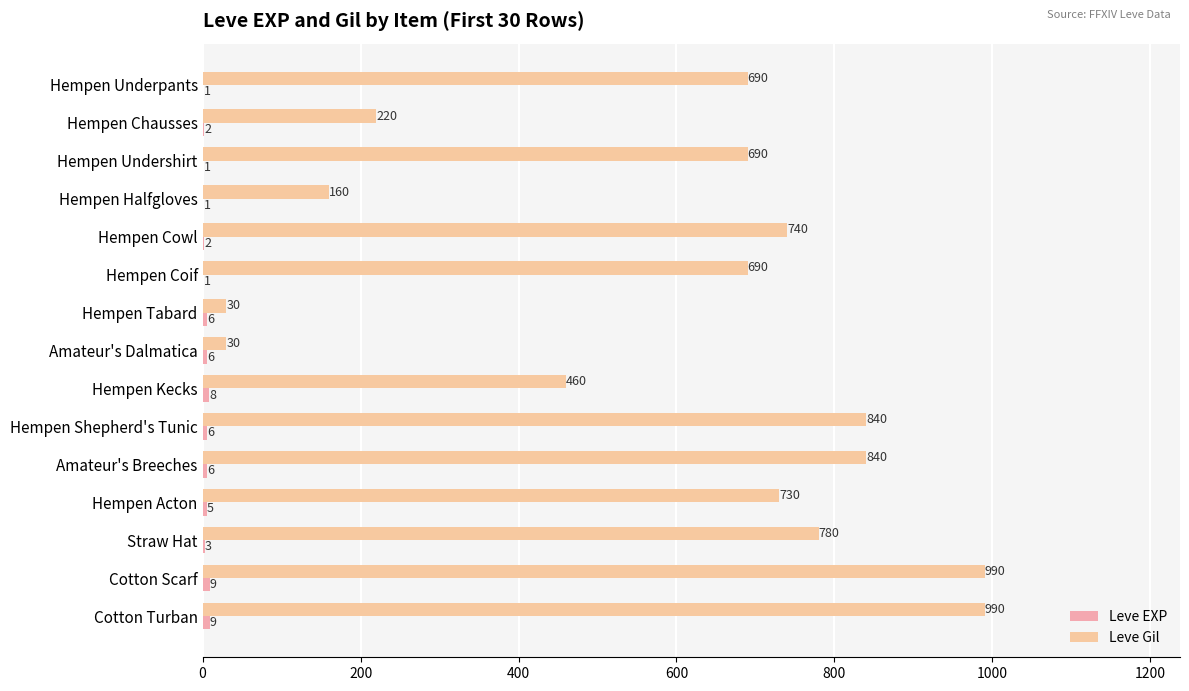

Rank the series by their maximum value, from highest to lowest.

Leve Gil, Leve EXP